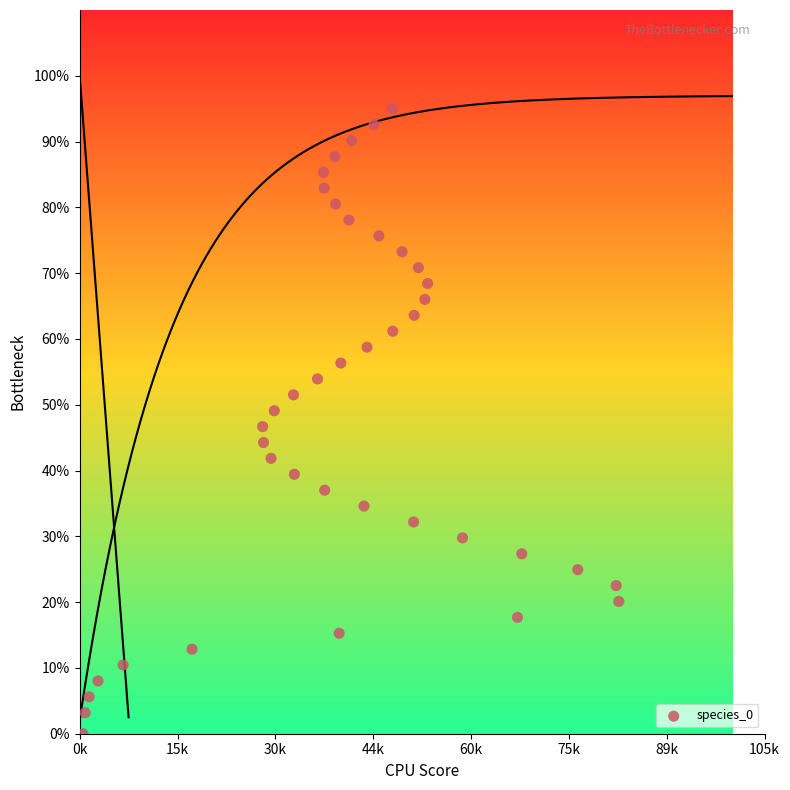

What is the range of X values (max minus min)?

1.6